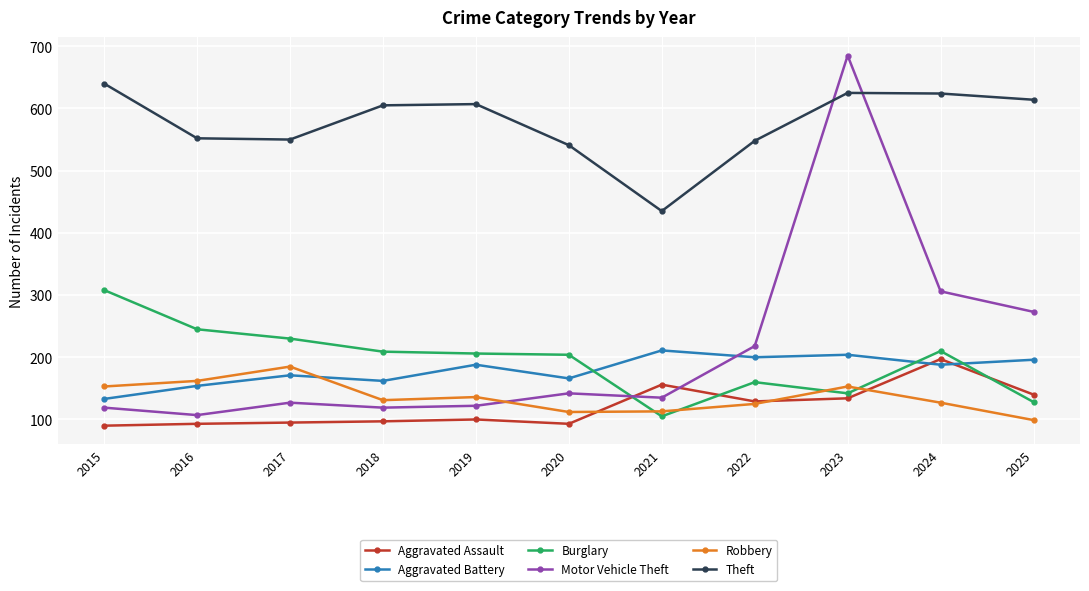

True or false: Robbery has more than 0 points higher than both neighbors.

True